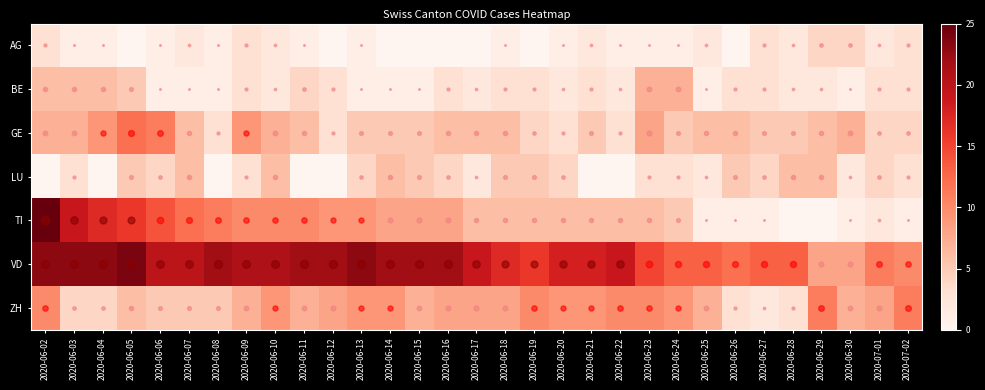

What is the greatest value displayed?

25